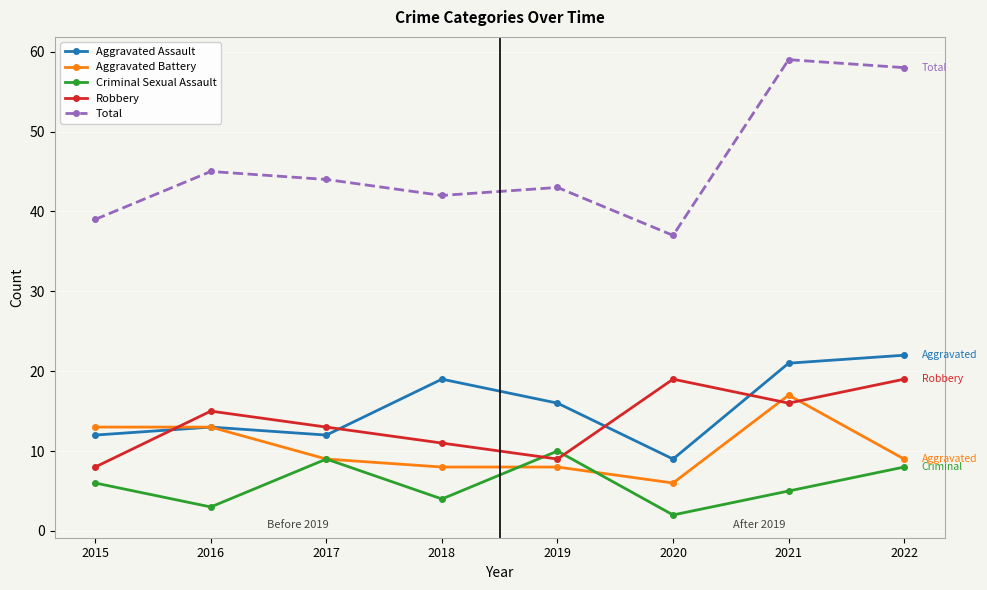

Read the Aggravated Assault value at 2016, to the nearest 10.

10